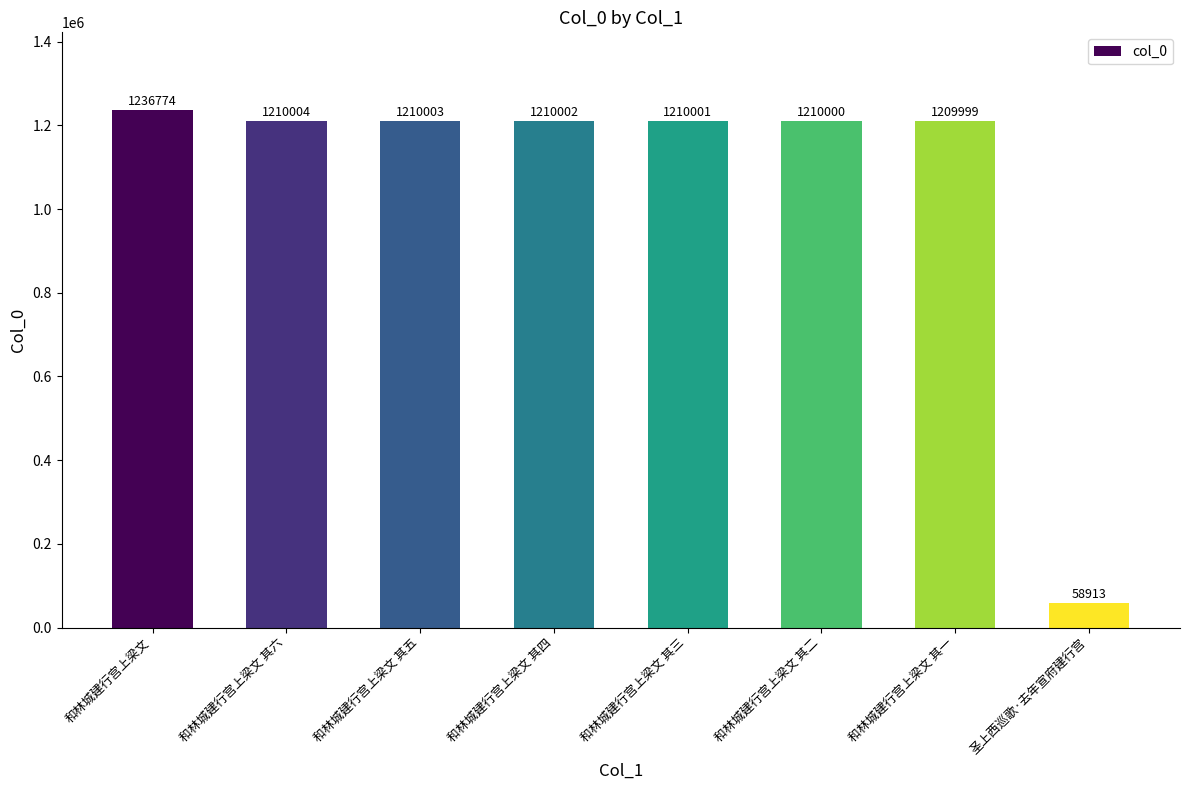

Is it true that the value at 和林城建行宫上梁文 其一 is 730275?

False